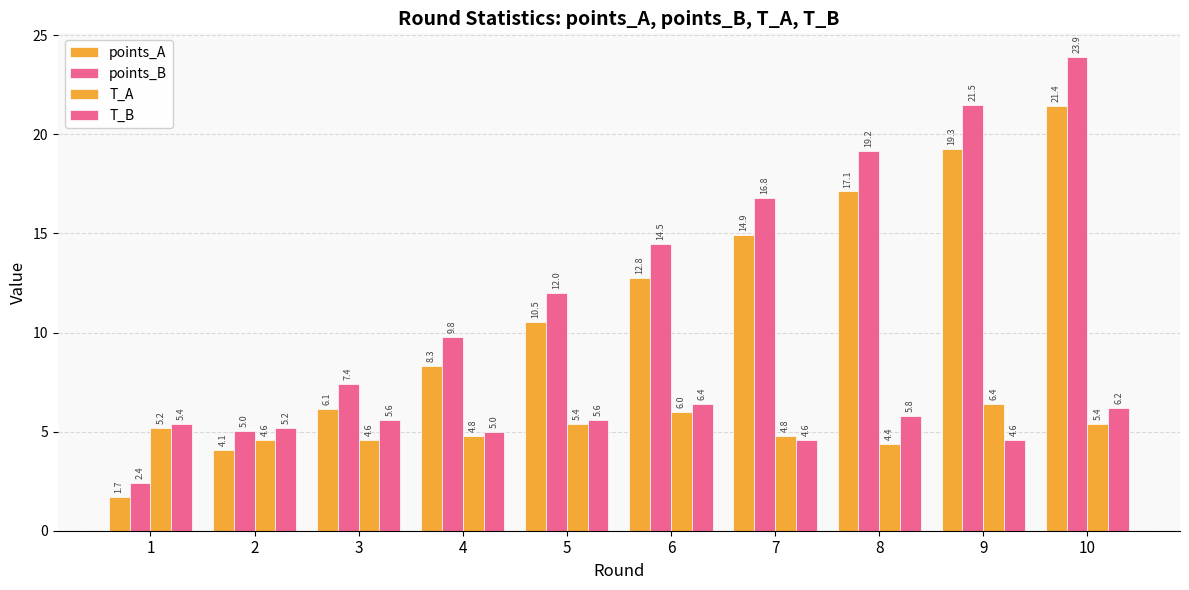

Where does the points_A series first go above 12?

6